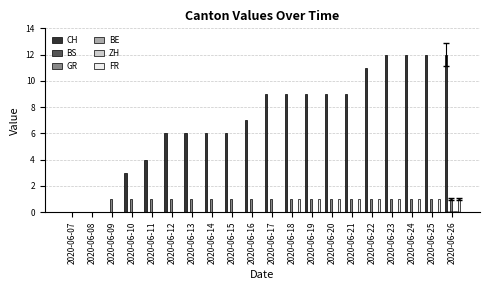

Which label corresponds to the largest value in the chart?

2020-06-23